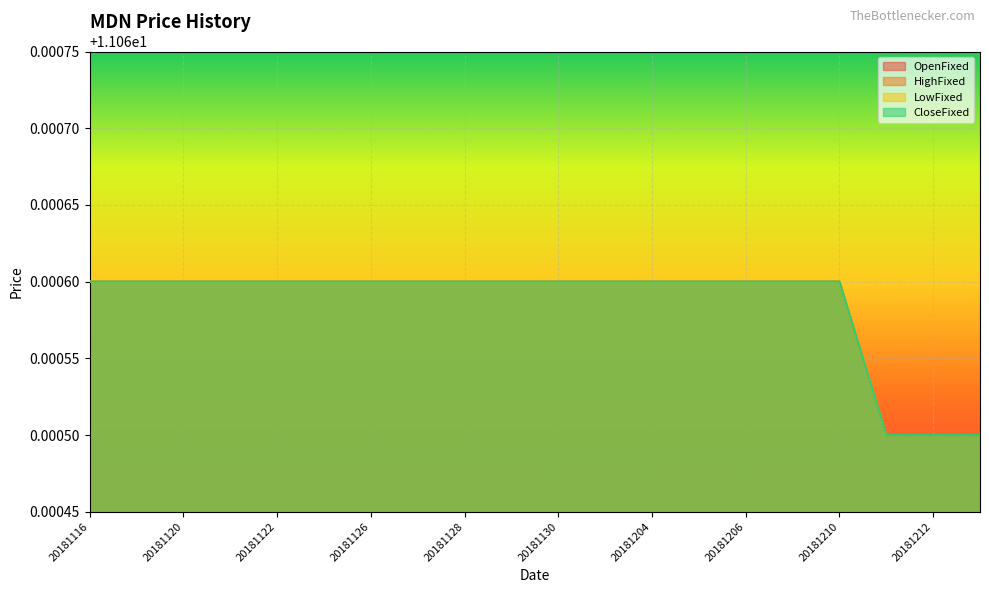

At which label does CloseFixed reach its peak?

20181116